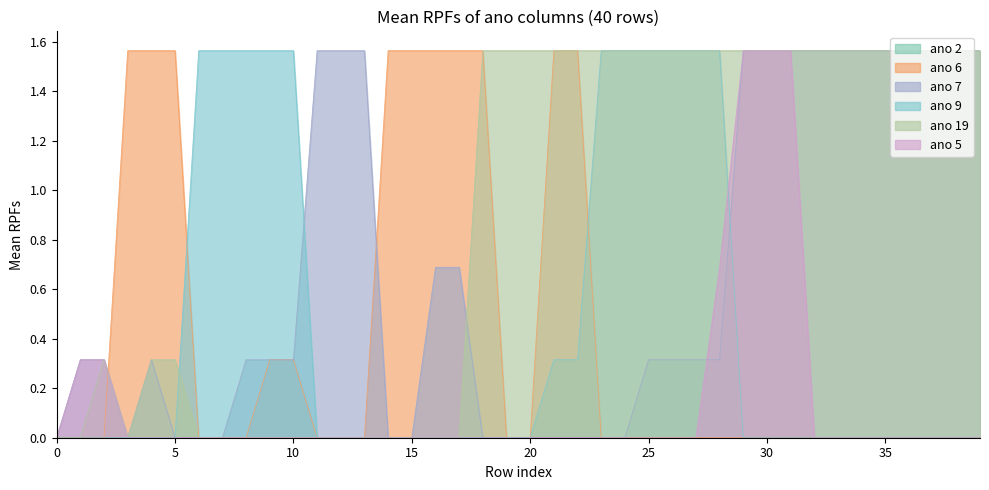

What is the average value of the ano 6 series?

0.4